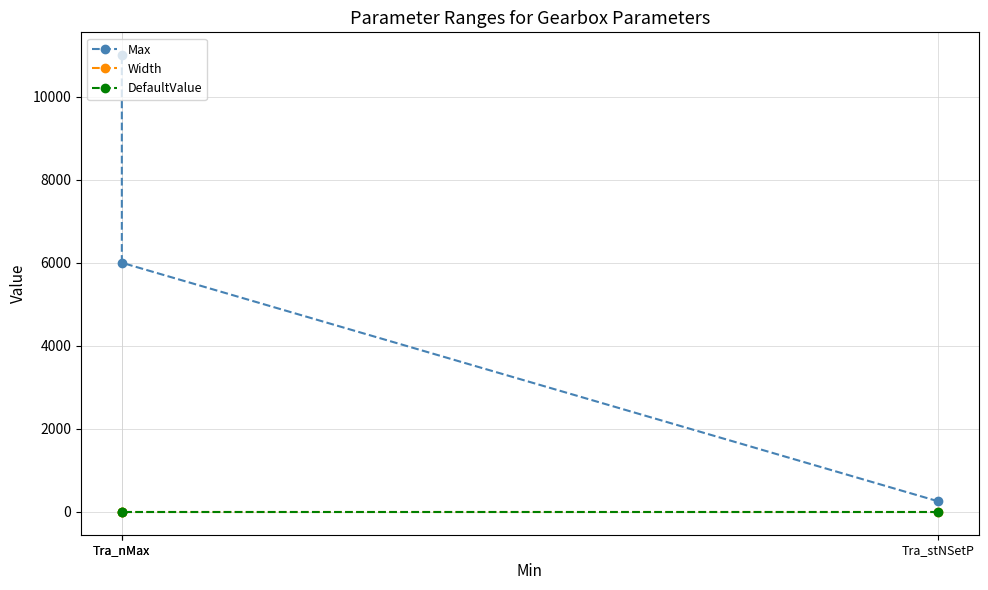

What are all the series names shown in the legend?

Max, Width, DefaultValue